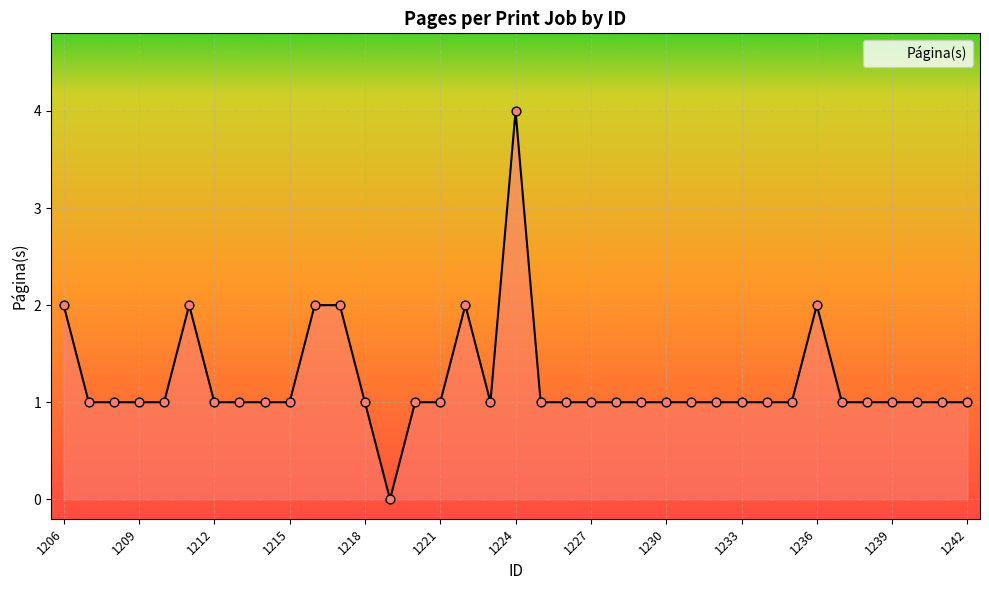

What is the difference between the maximum and minimum values?

4